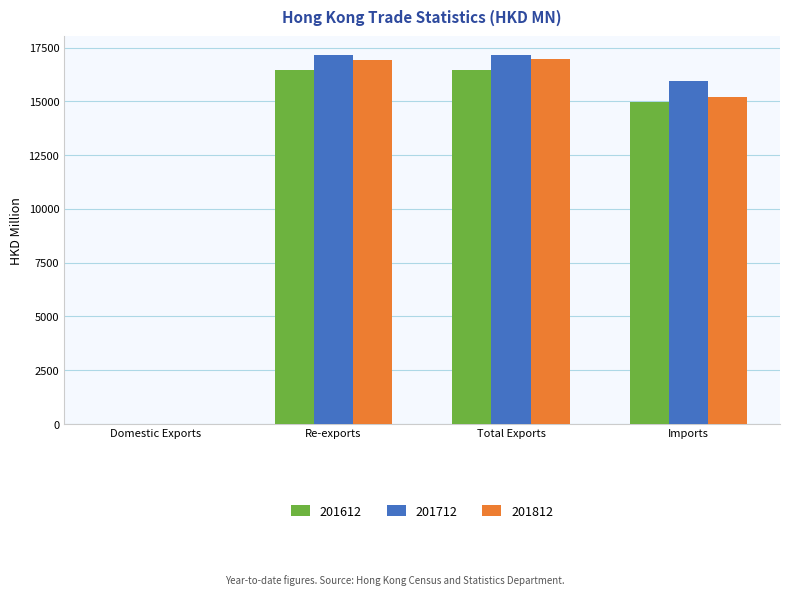

Is the value of 201712 at Total Exports greater than the value of 201812 at Total Exports?

Yes